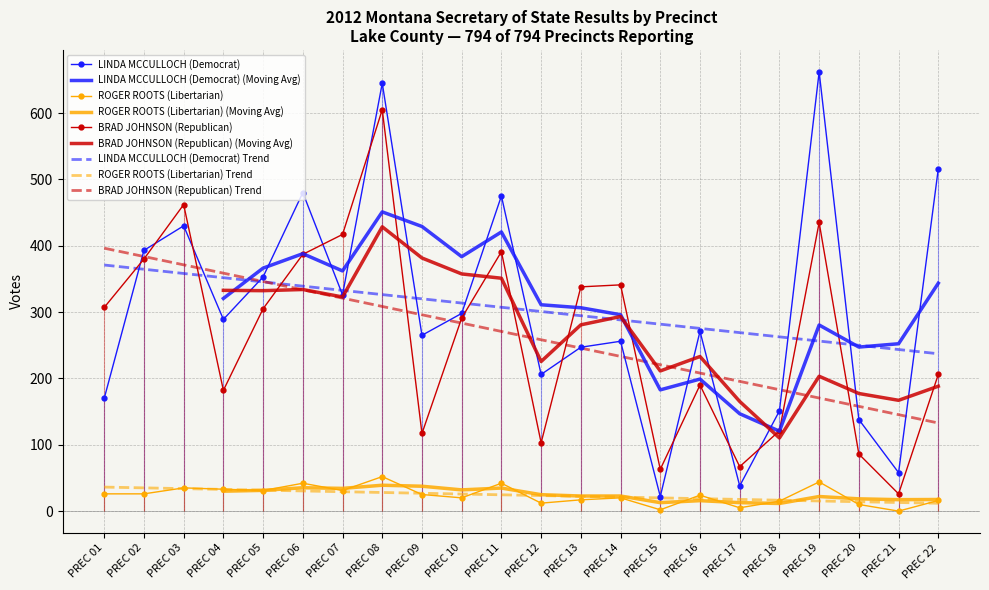

In LINDA MCCULLOCH (Democrat), how many points are higher than both neighbors (excluding endpoints)?

7